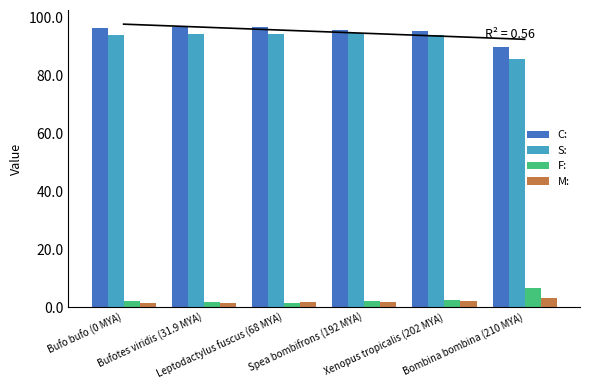

The value of S: at Spea bombifrons (192 MYA) is 94.6. True or false?

True